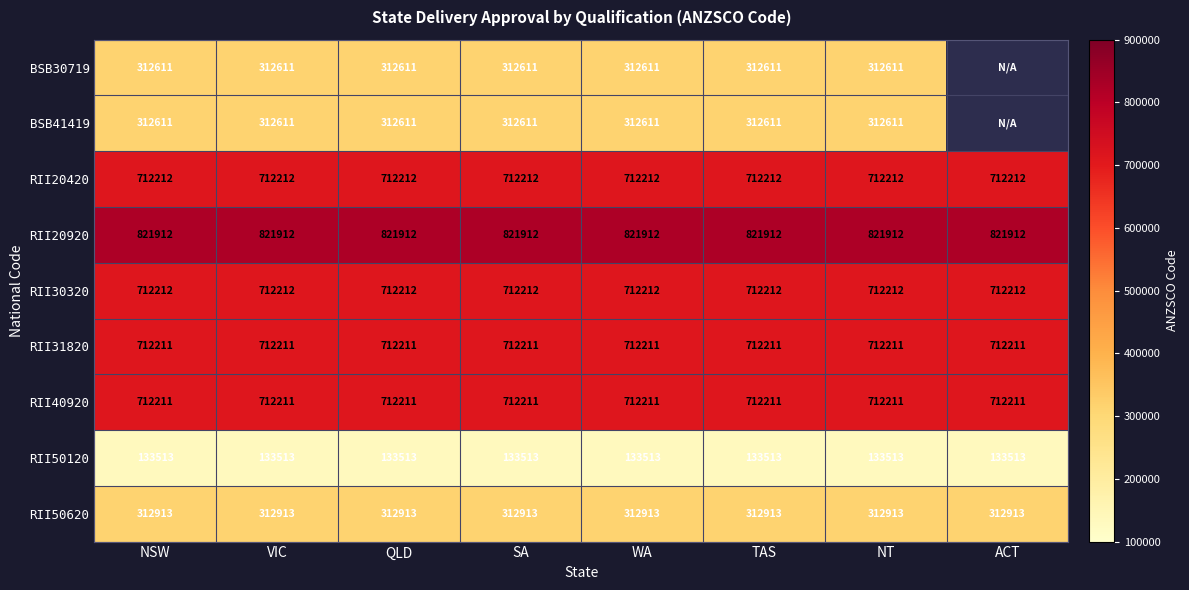

Is the value of RII40920 at QLD greater than the value of BSB30719 at VIC?

Yes